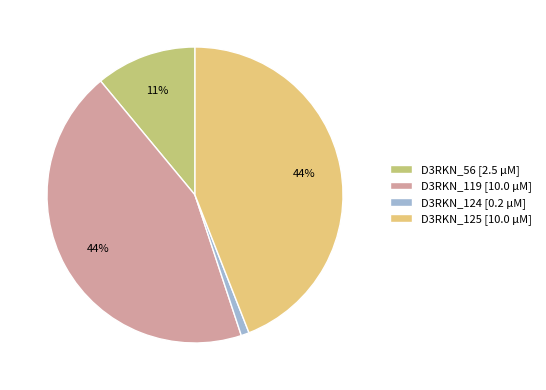

Do D3RKN_124 [0.2 µM] and D3RKN_125 [10.0 µM] together represent more than half of the pie?

No